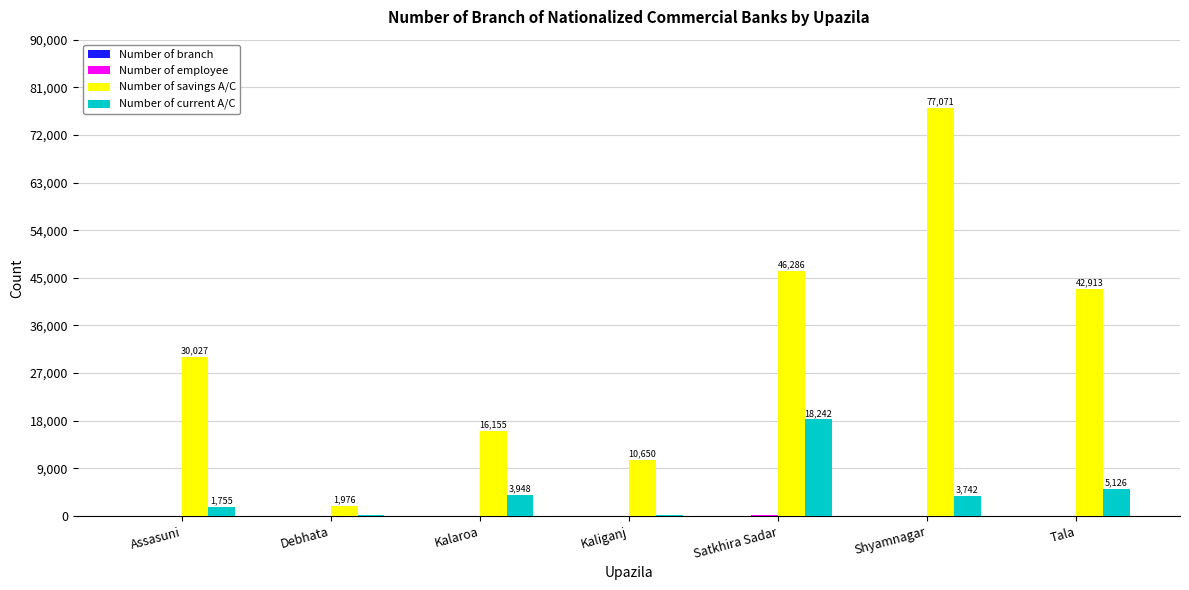

What is the sum of all Number of current A/C values?

33061